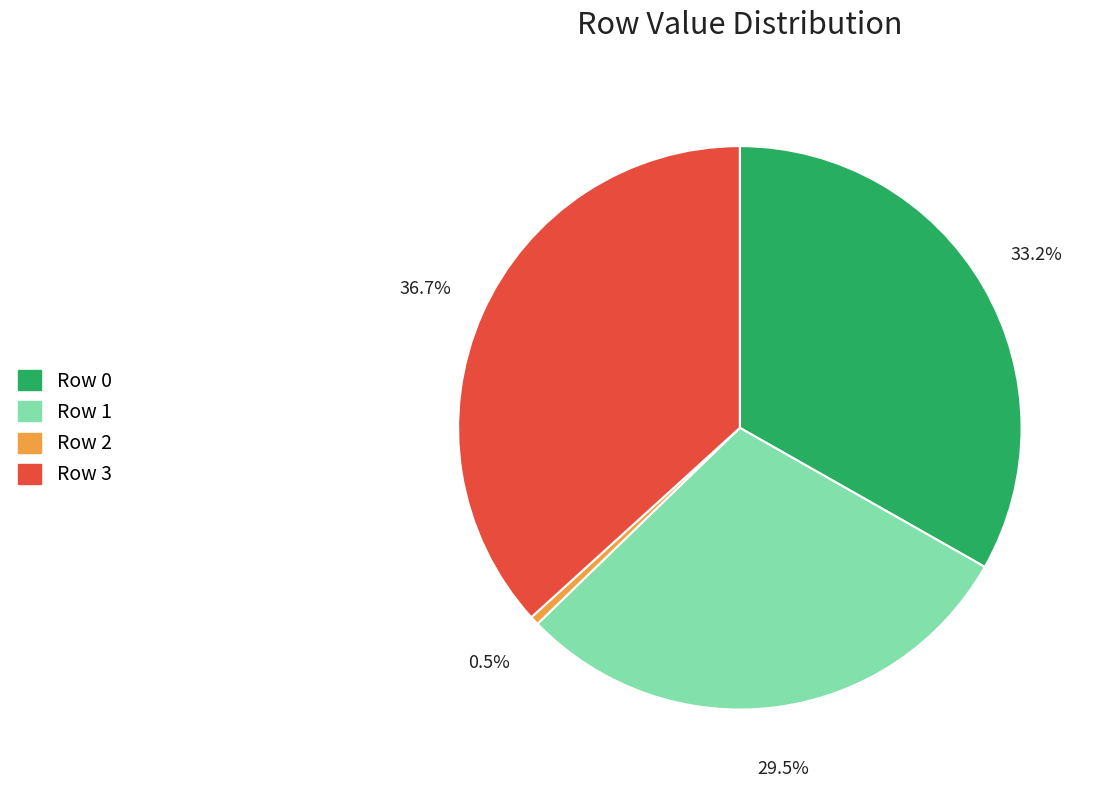

Is there a majority slice in this chart?

No